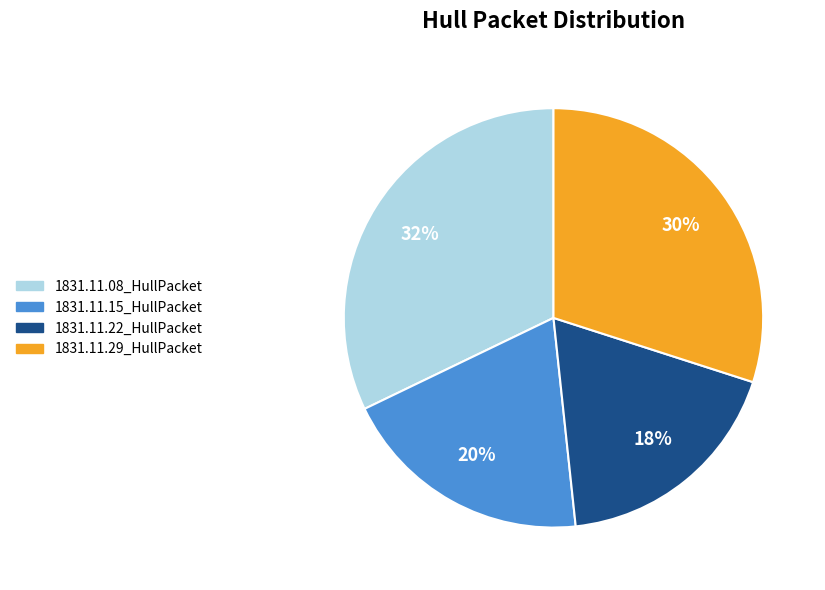

What percentage is the 1831.11.29_HullPacket slice, to the nearest percent?

30%